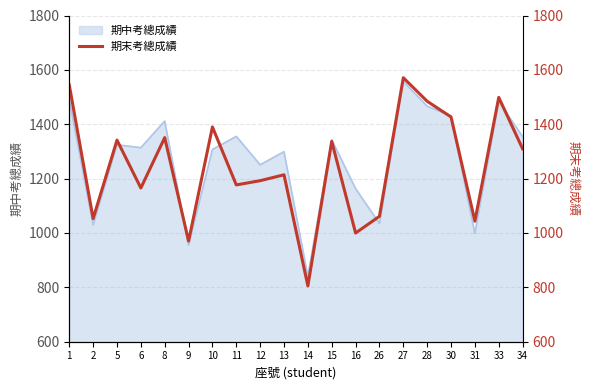

What is the difference between the maximum and minimum values?

765.8